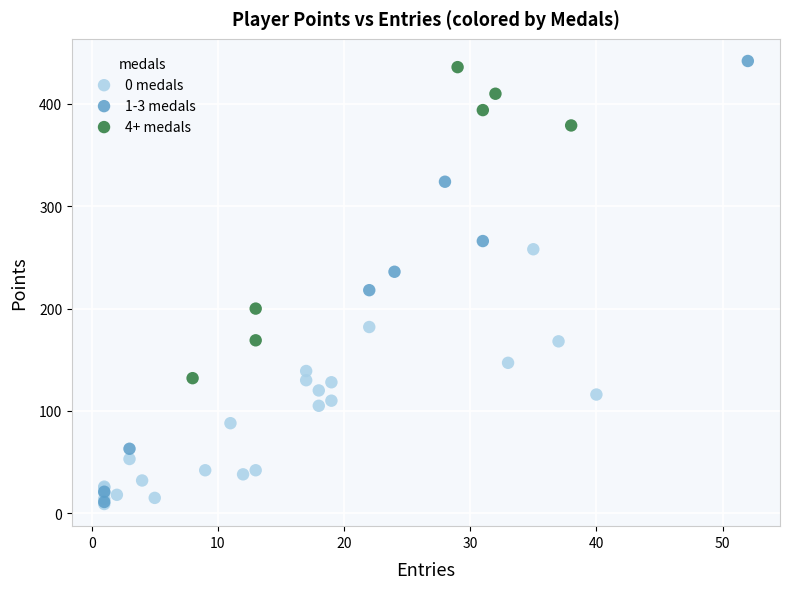

Which series has the largest Y range (max minus min)?

1-3 medals